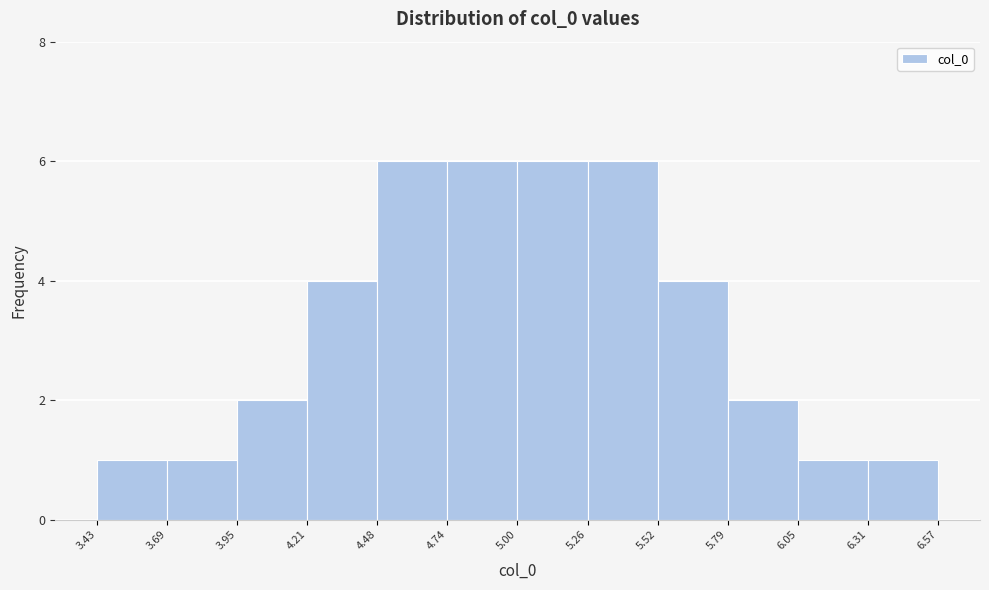

Reading left to right, transcribe this chart: for each bar, give the range it covers on the x-axis and its height. The values are not printed on the chart, so give them approximately, as read against the axis.

3.43 to 3.69: 1
3.69 to 3.95: 1
3.95 to 4.21: 2
4.21 to 4.48: 4
4.48 to 4.74: 6
4.74 to 5.00: 6
5.00 to 5.26: 6
5.26 to 5.52: 6
5.52 to 5.79: 4
5.79 to 6.05: 2
6.05 to 6.31: 1
6.31 to 6.57: 1